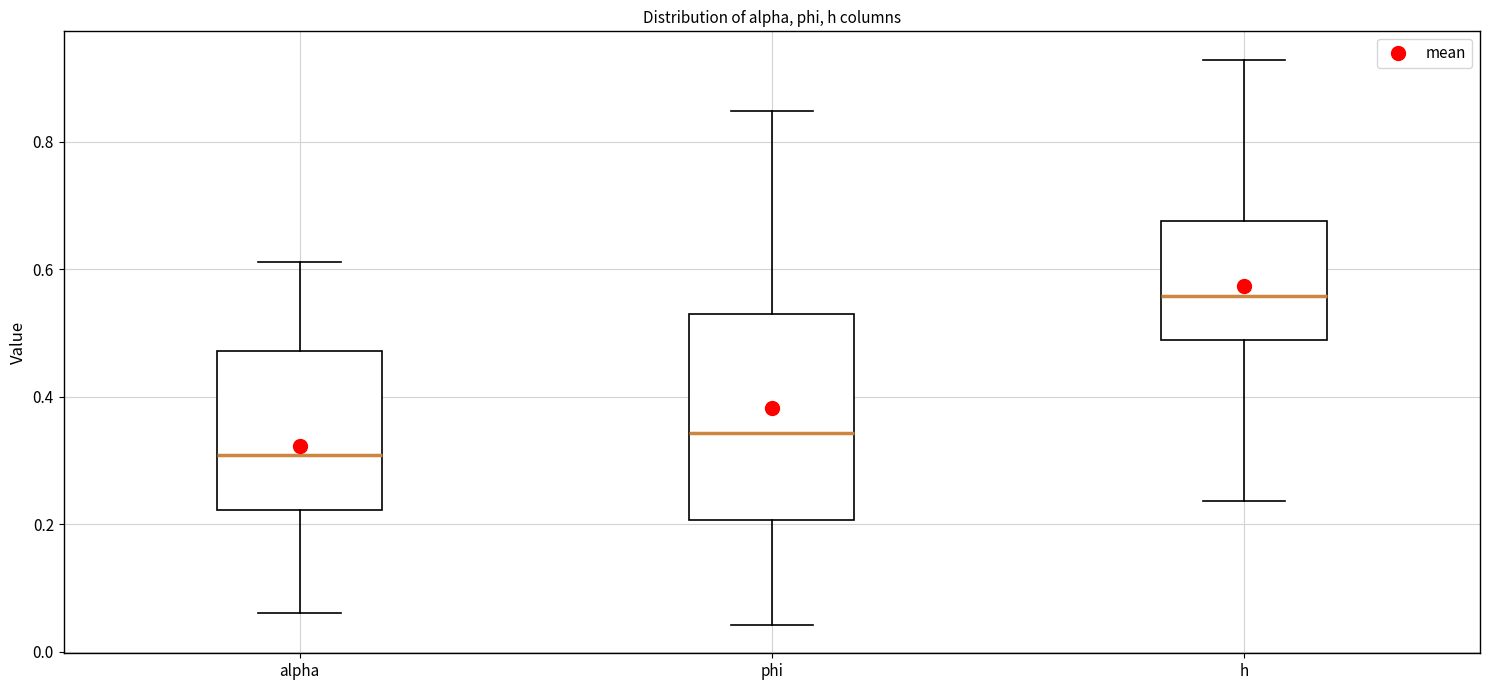

Reading left to right, read every box against the y-axis: the position of its median line, the range the box covers, and the ends of its whiskers. The values are not printed on the chart, so give them approximately, as read against the axis.

alpha: median 0.30, box 0.22 to 0.48, whiskers 0.06 to 0.62
phi: median 0.34, box 0.20 to 0.54, whiskers 0.04 to 0.84
h: median 0.56, box 0.48 to 0.68, whiskers 0.24 to 0.92